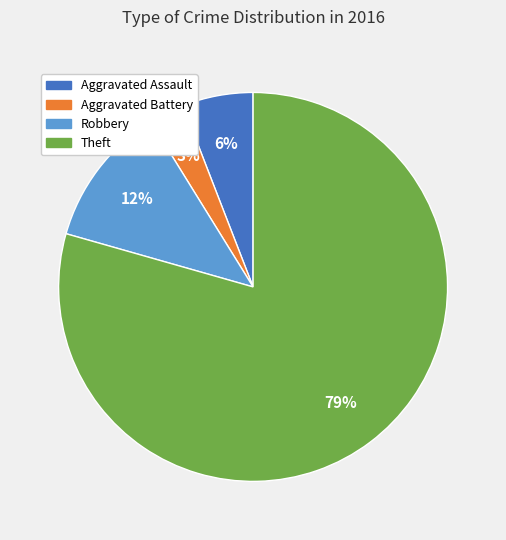

Is there a majority slice in this chart?

Yes